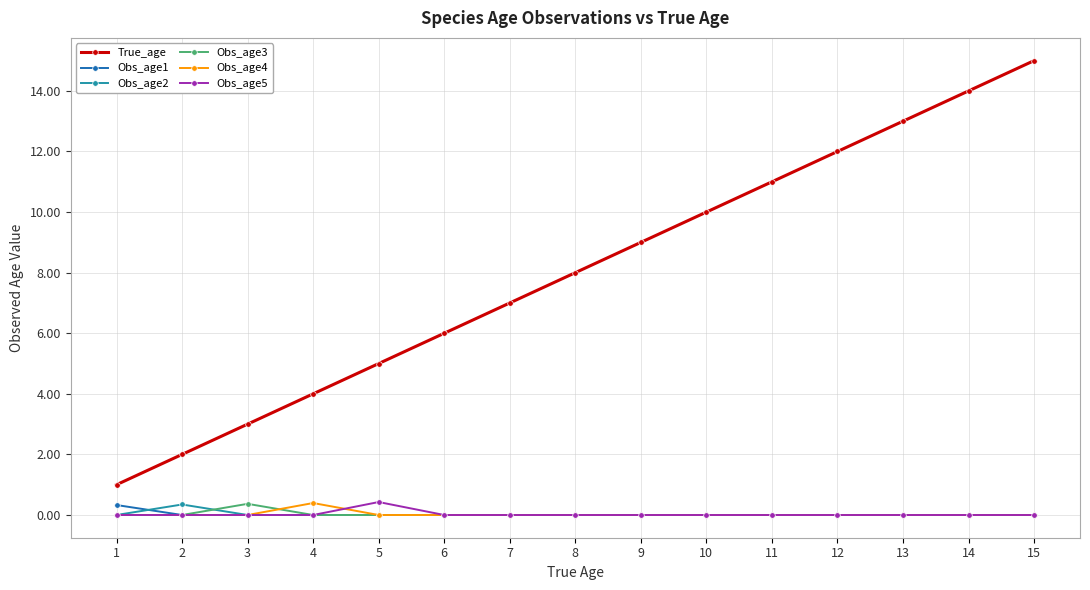

Which series has the largest total across all categories?

True_age